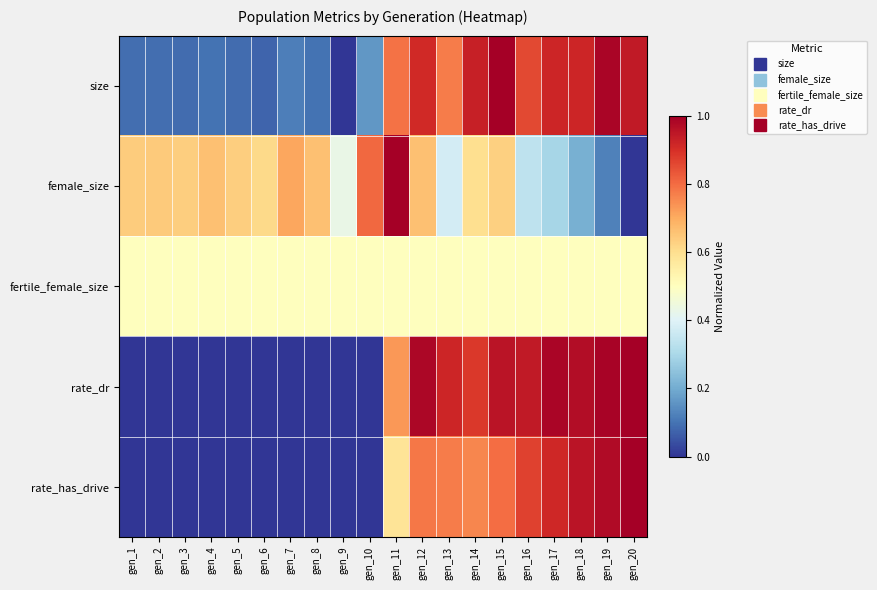

Which category has the highest value across all series?

gen_15